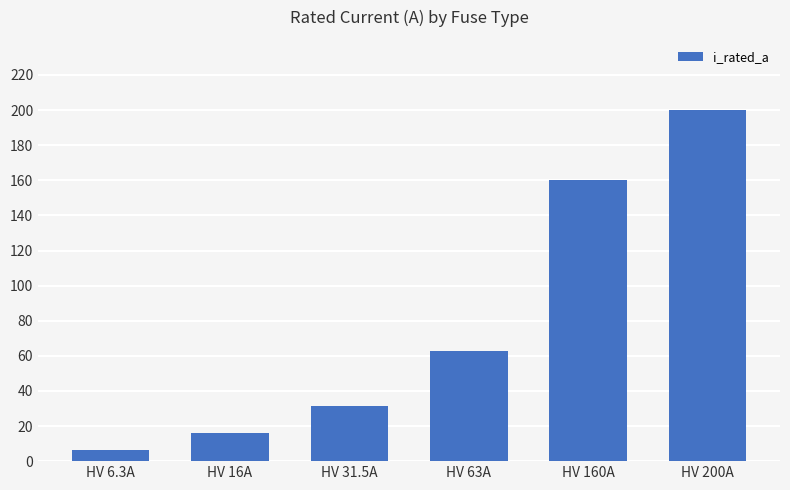

What is the change in value from HV 6.3A to HV 63A?

+56.7